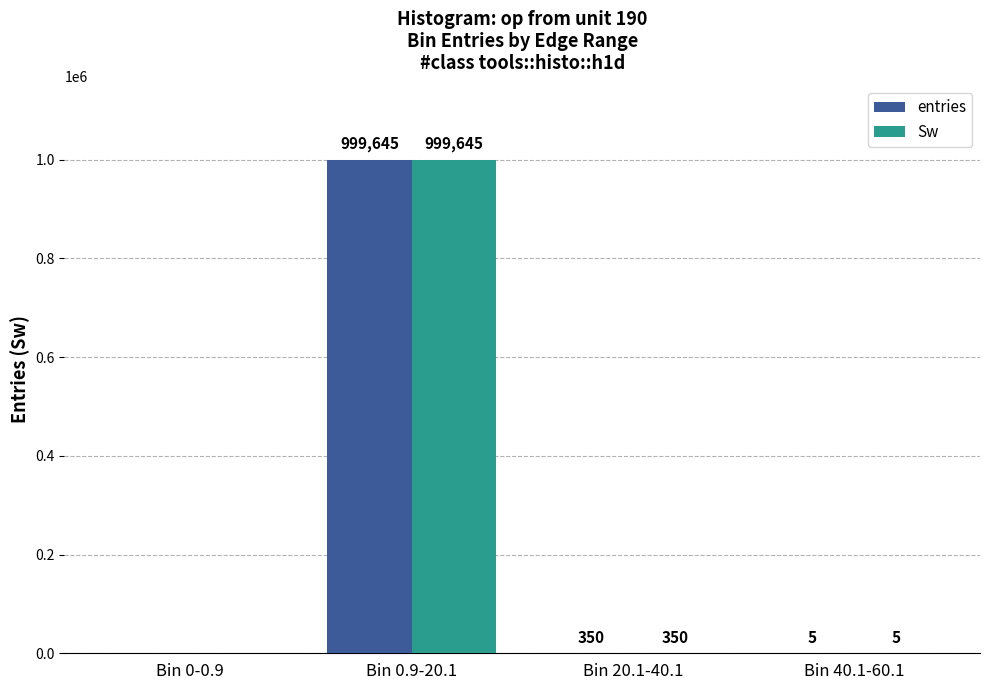

Reading left to right, extract all data points from this chart.

entries: Bin 0-0.9=0	Bin 0.9-20.1=999645	Bin 20.1-40.1=350	Bin 40.1-60.1=5
Sw: Bin 0-0.9=0	Bin 0.9-20.1=999645	Bin 20.1-40.1=350	Bin 40.1-60.1=5